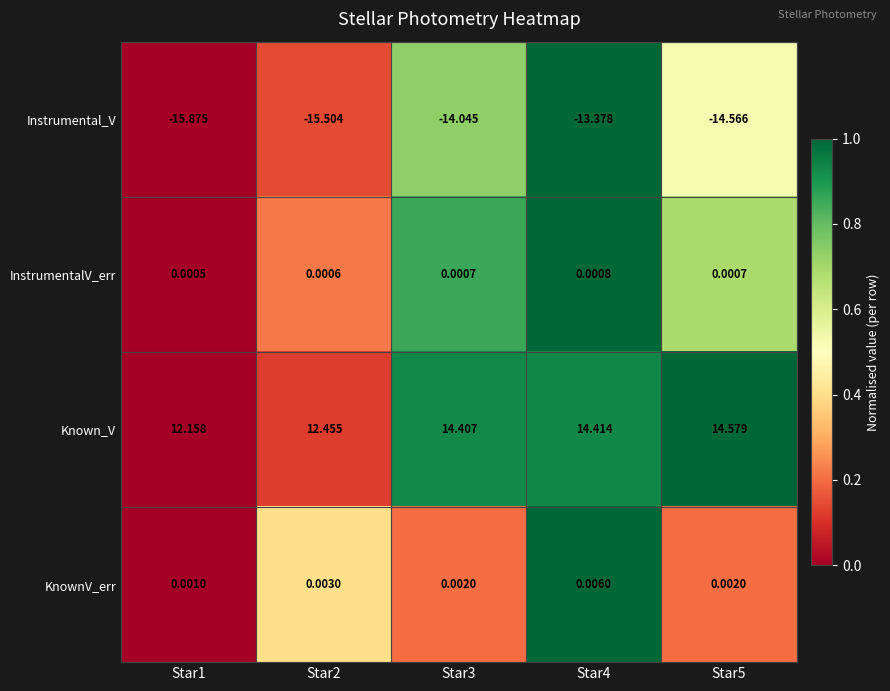

Is the value of KnownV_err at Star4 greater than the value of InstrumentalV_err at Star2?

Yes